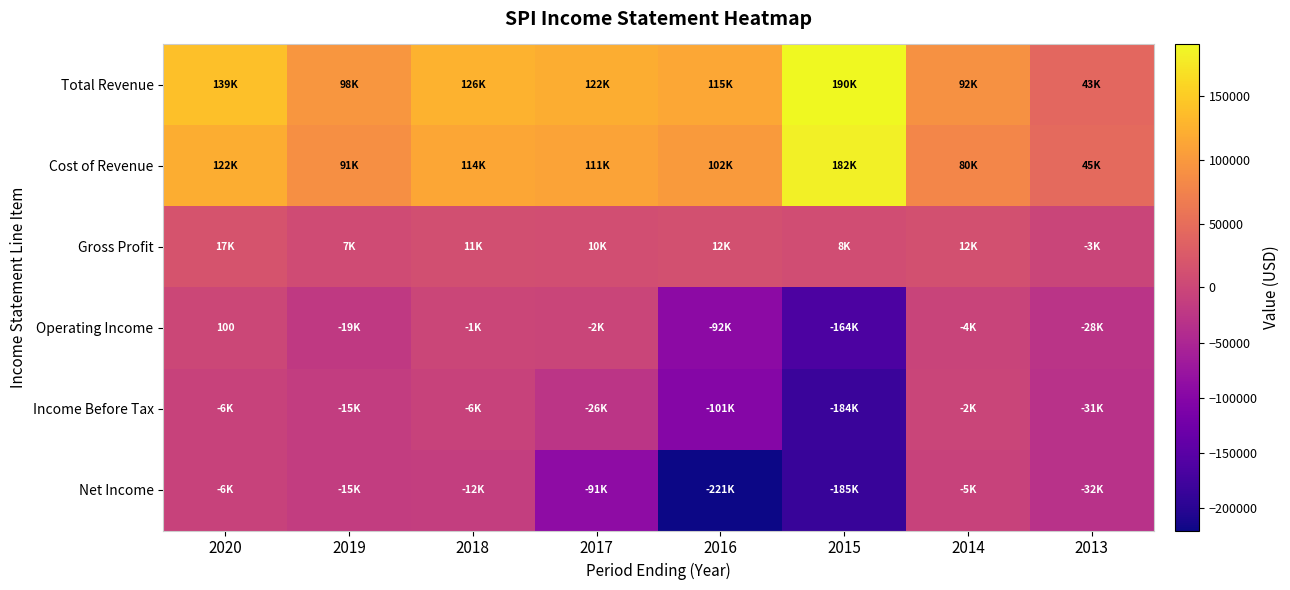

What is the difference between the maximum and minimum values in the Total Revenue series?

147900